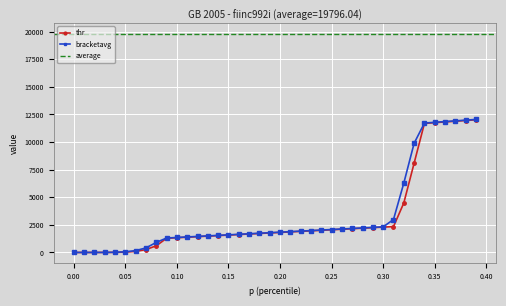

What is the spread (max minus min) of values at 0.07?

153.1